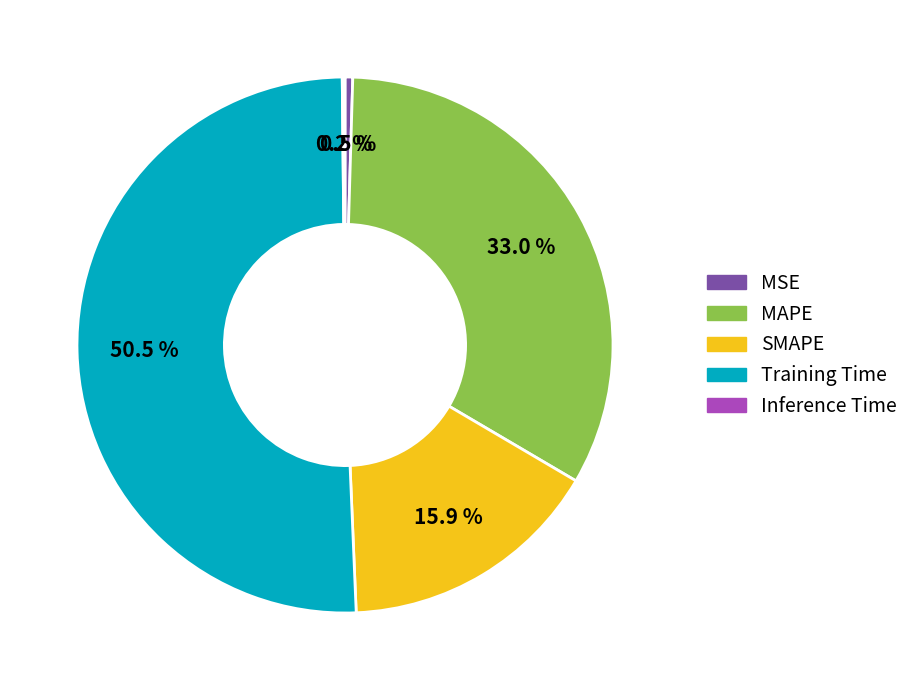

To the nearest percent, what is the average slice percentage?

20%